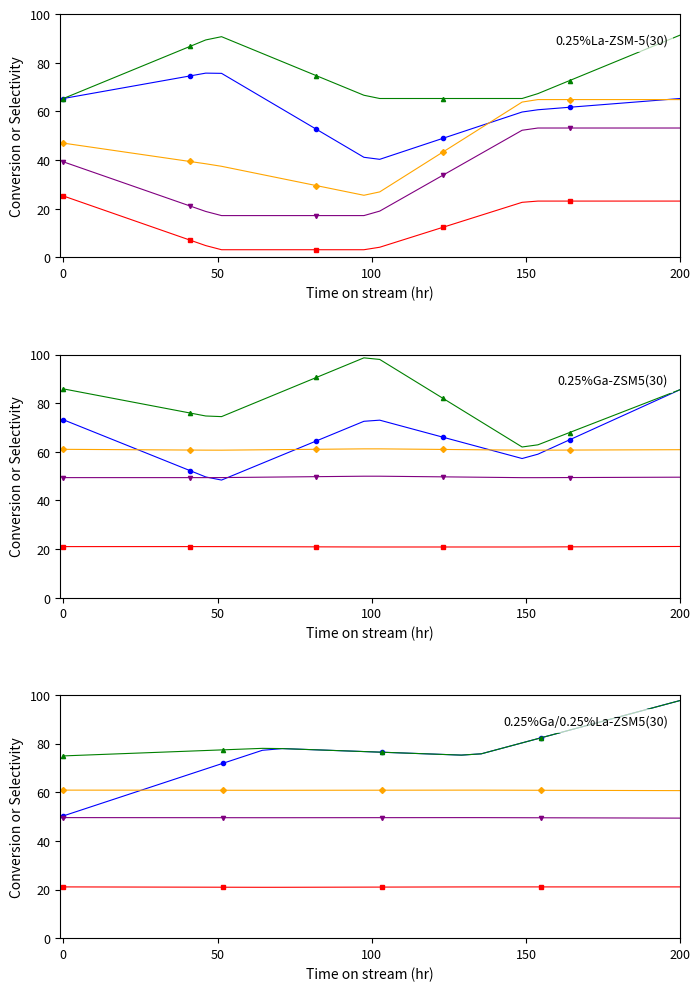

True or false: col_21 and col_12 intersect in this chart.

False